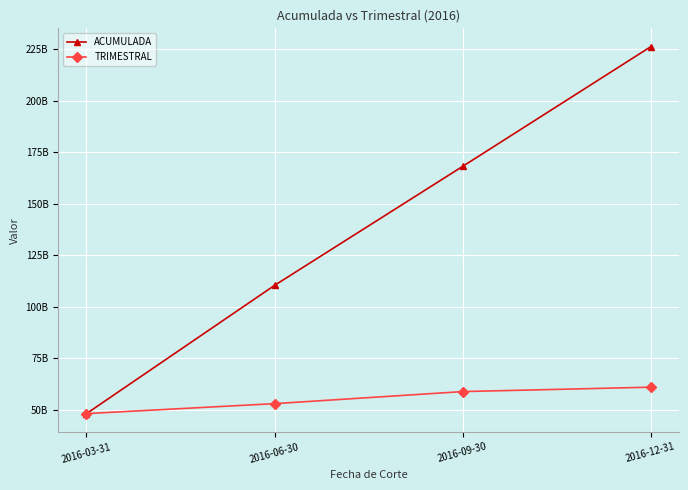

Is this an area chart (filled region under the line)?

No